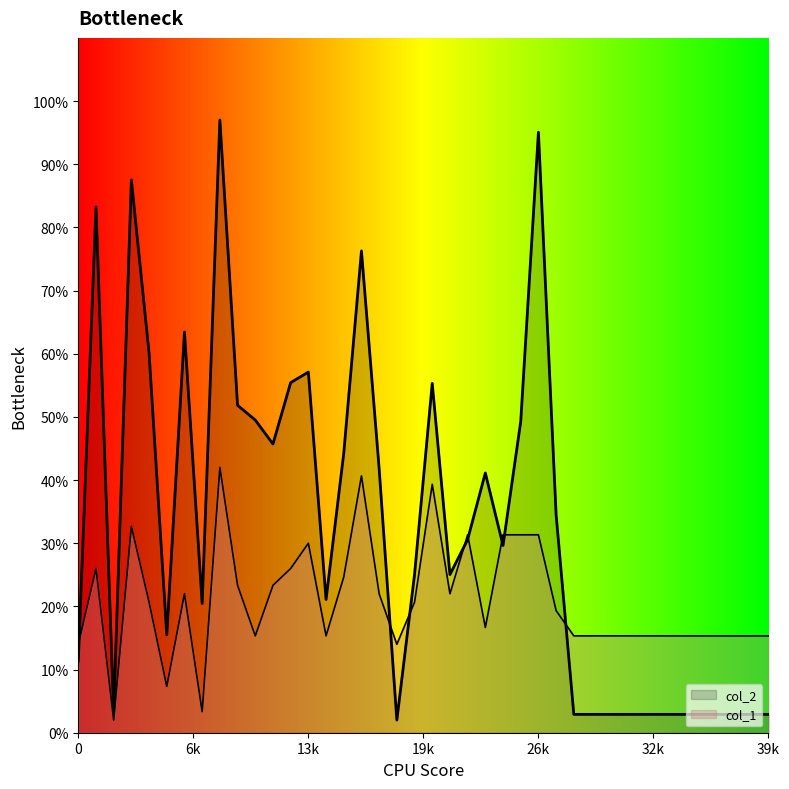

Rank the series by their maximum value, from highest to lowest.

col_2, col_1